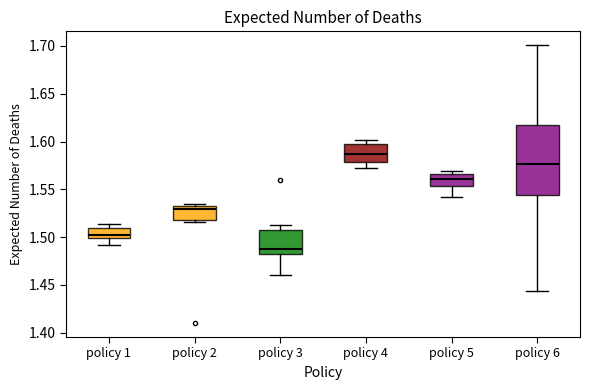

Reading left to right, read every box against the y-axis: the position of its median line, the range the box covers, and the ends of its whiskers. The values are not printed on the chart, so give them approximately, as read against the axis.

policy 1: median 1.505, box 1.500 to 1.510, whiskers 1.490 to 1.515
policy 2: median 1.530, box 1.520 to 1.535, whiskers 1.515 to 1.535 (just above the box's upper edge)
policy 3: median 1.490, box 1.485 to 1.510, whiskers 1.460 to 1.515
policy 4: median 1.585, box 1.580 to 1.595, whiskers 1.575 to 1.600
policy 5: median 1.560, box 1.555 to 1.565, whiskers 1.540 to 1.570
policy 6: median 1.575, box 1.545 to 1.620, whiskers 1.445 to 1.700